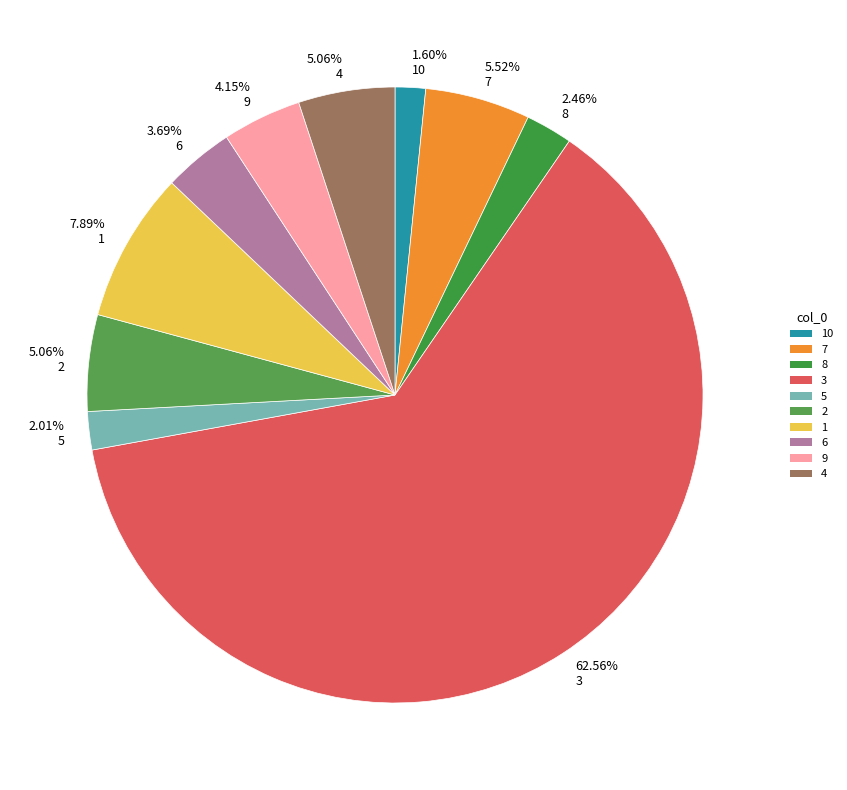

To the nearest percent, what is the difference between the largest and smallest slice percentages?

61%